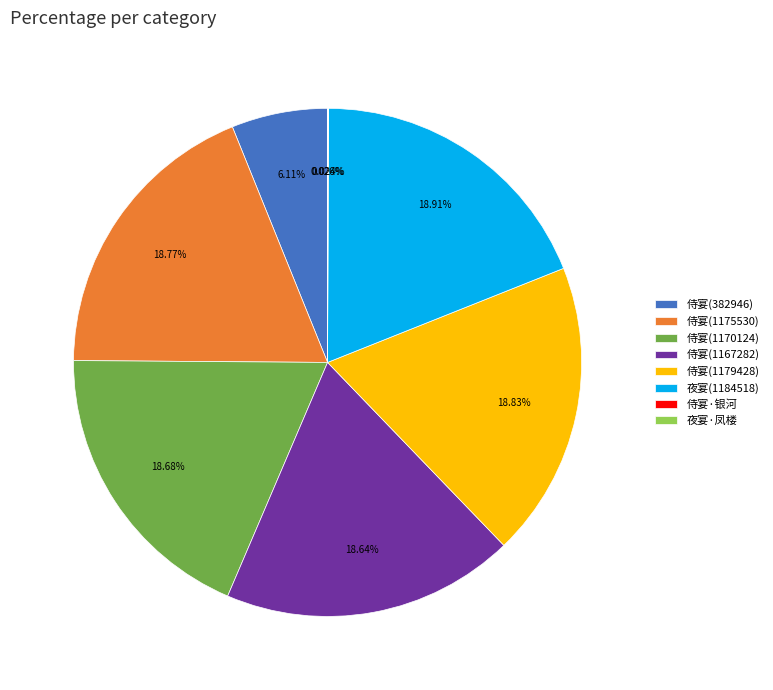

Does 侍宴(382946) account for over 50% of the chart?

No